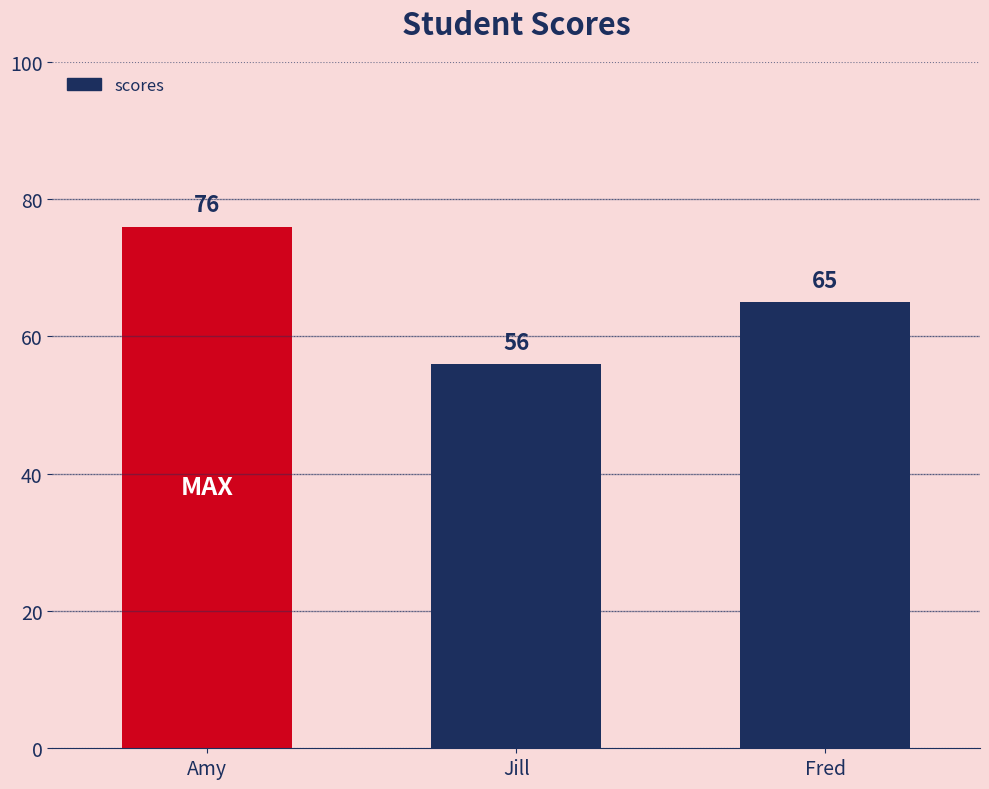

Count the values in the range 56 to 76.

3